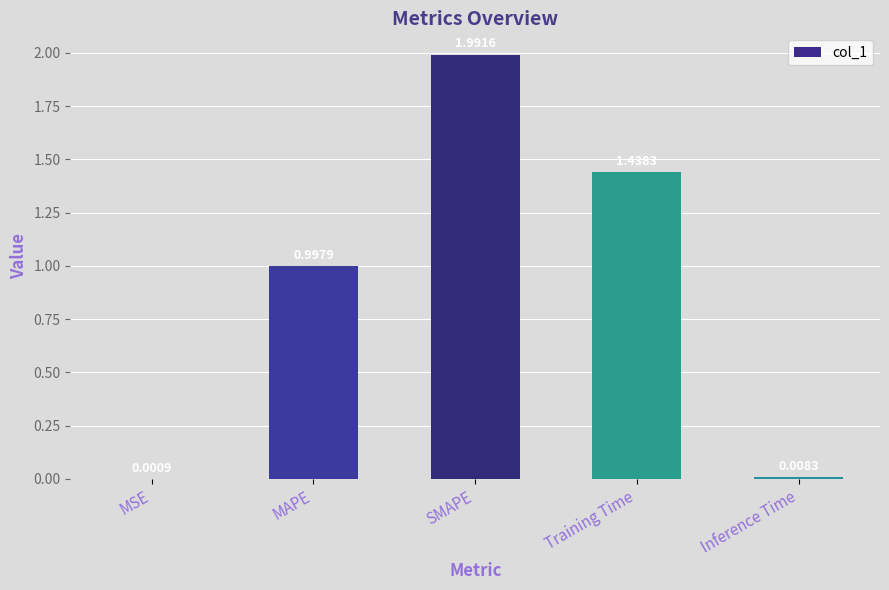

What is the change in value from MAPE to Training Time?

+0.4